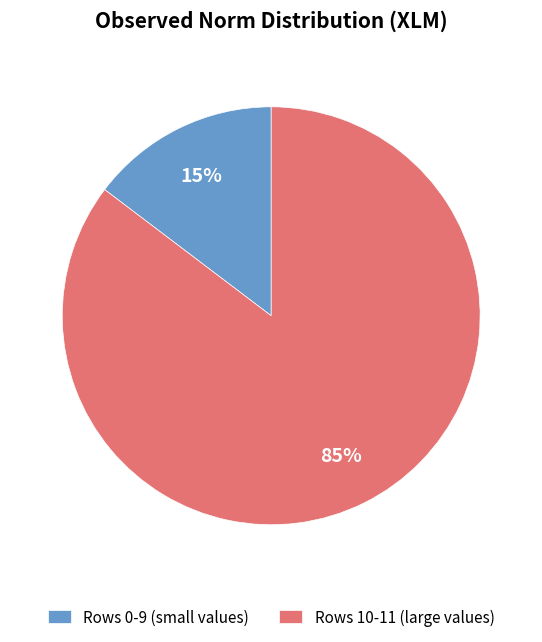

To the nearest percent, what percentage of the pie is Rows 10-11 (large values)?

85%